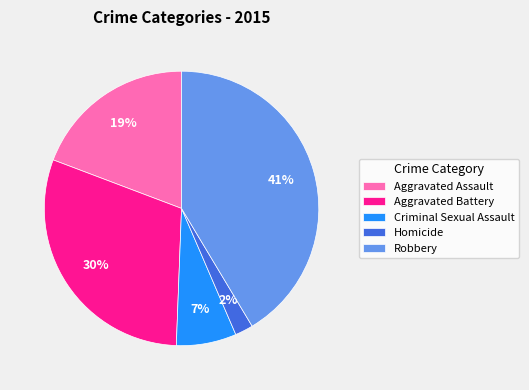

Which category has the smallest portion of the pie?

Homicide